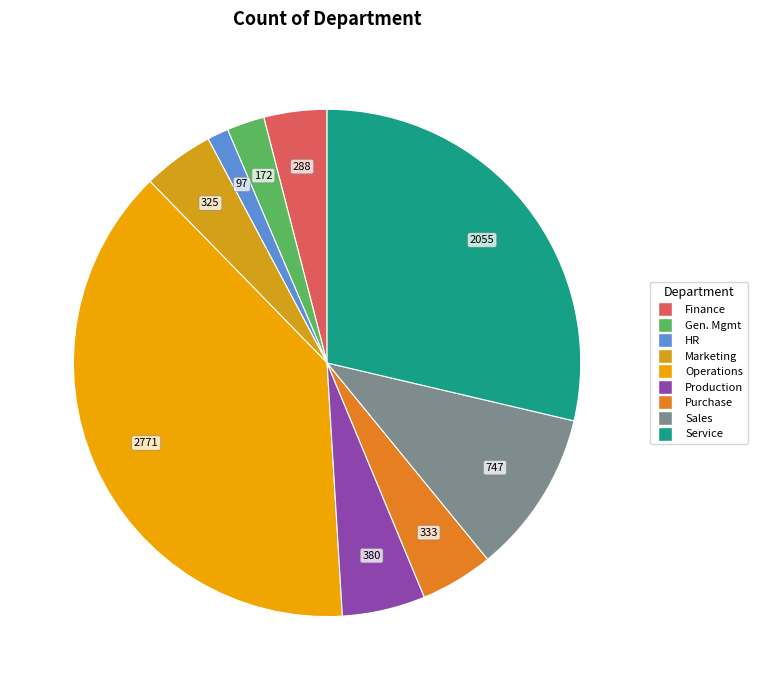

Rank the categories by value from lowest to highest.

Human Resource Department, General Management, Finance Department, Marketing Department, Purchase Department, Production Department, Sales Department, Service Department, Operations Department